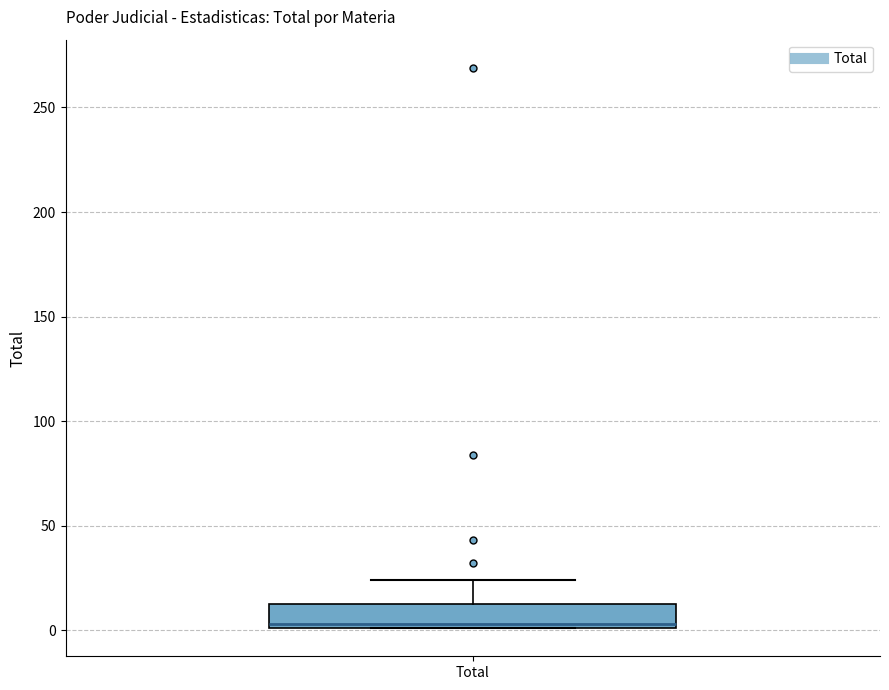

Read this box plot against the y-axis: the position of the median line, the range covered by the box, and the ends of both whiskers. The values are not printed on the chart, so give them approximately, as read against the axis.

median 5, box 0 to 15, whiskers 0 to 25